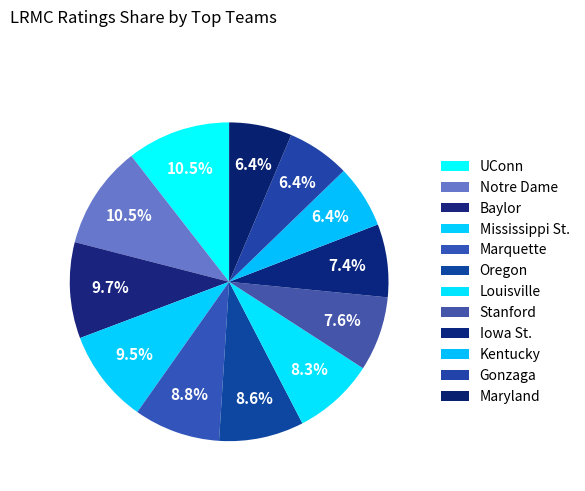

To the nearest percent, what is the average slice percentage?

8%